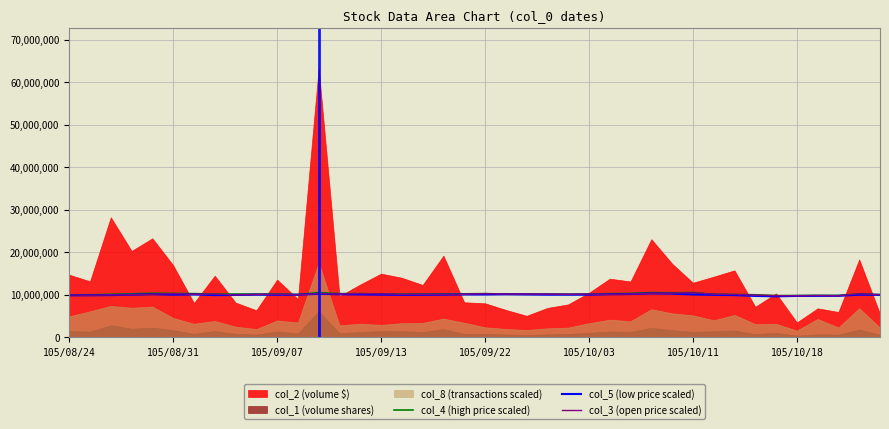

What is the maximum value for col_3 (open price scaled)?

10500000